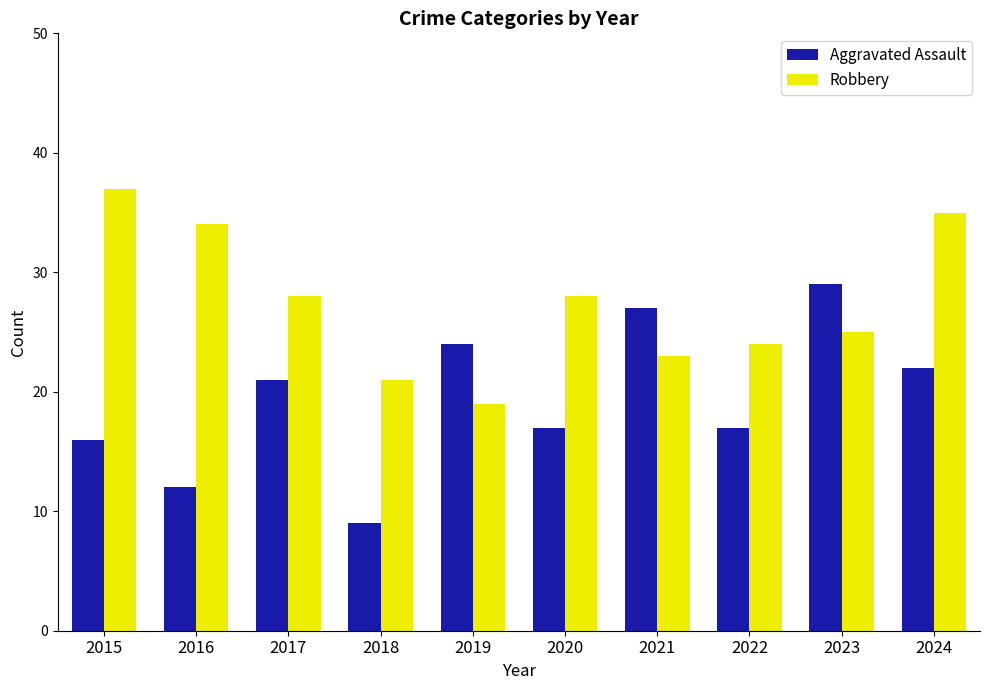

Reading right to left, transcribe all the data shown in this chart.

Aggravated Assault: 22	29	17	27	17	24	9	21	12	16
Robbery: 35	25	24	23	28	19	21	28	34	37